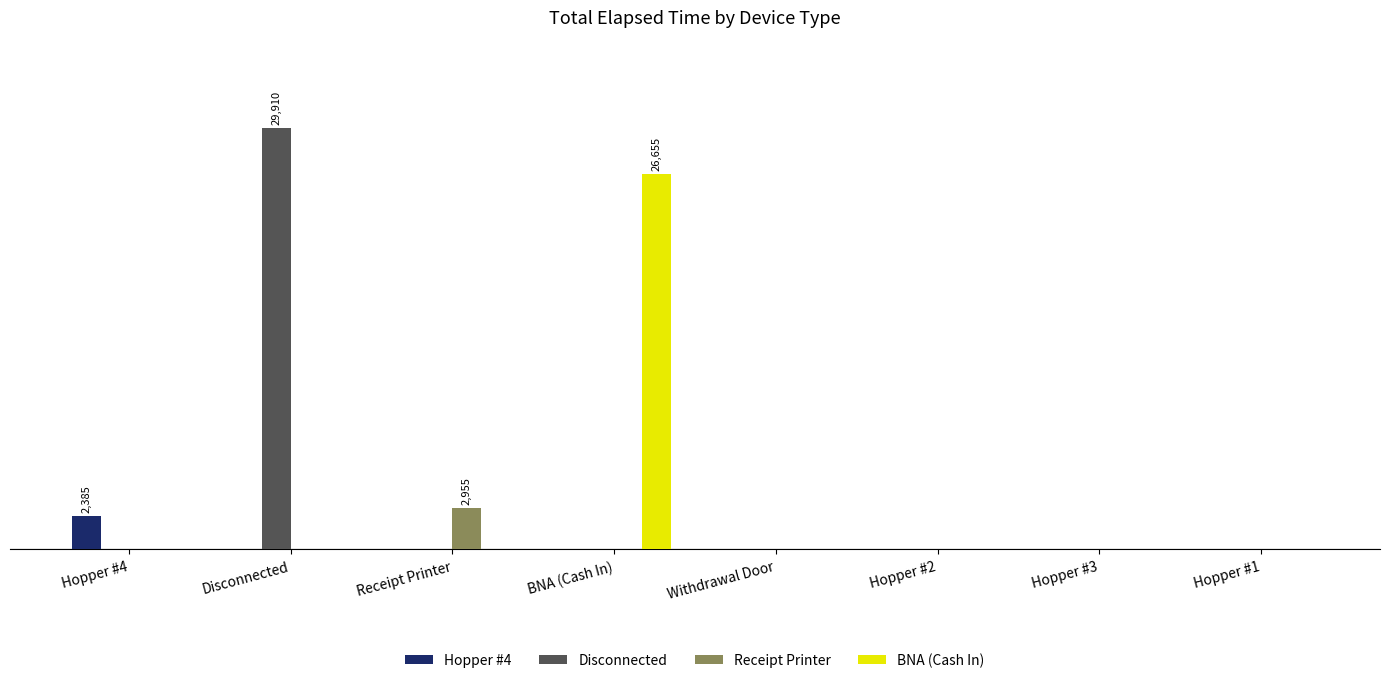

True or false: Disconnected has a value of 19517 at Hopper #2.

False